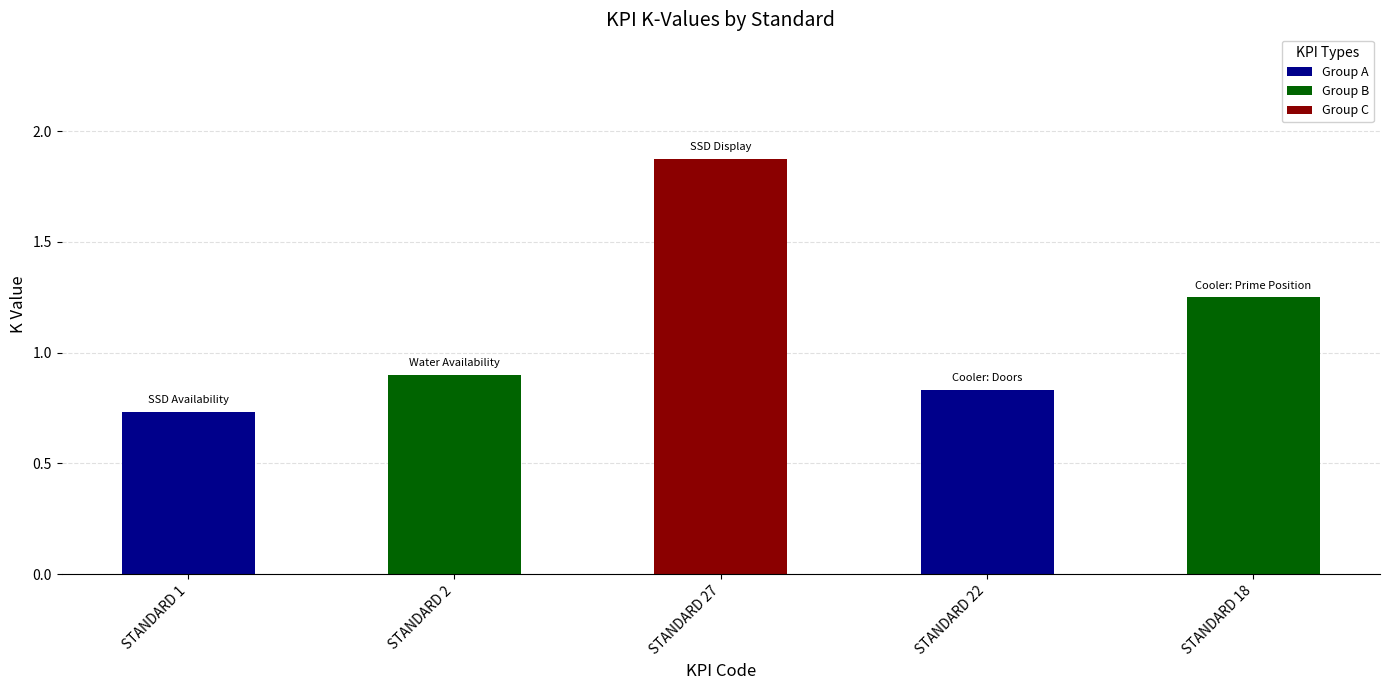

What position from the left is STANDARD 27?

3